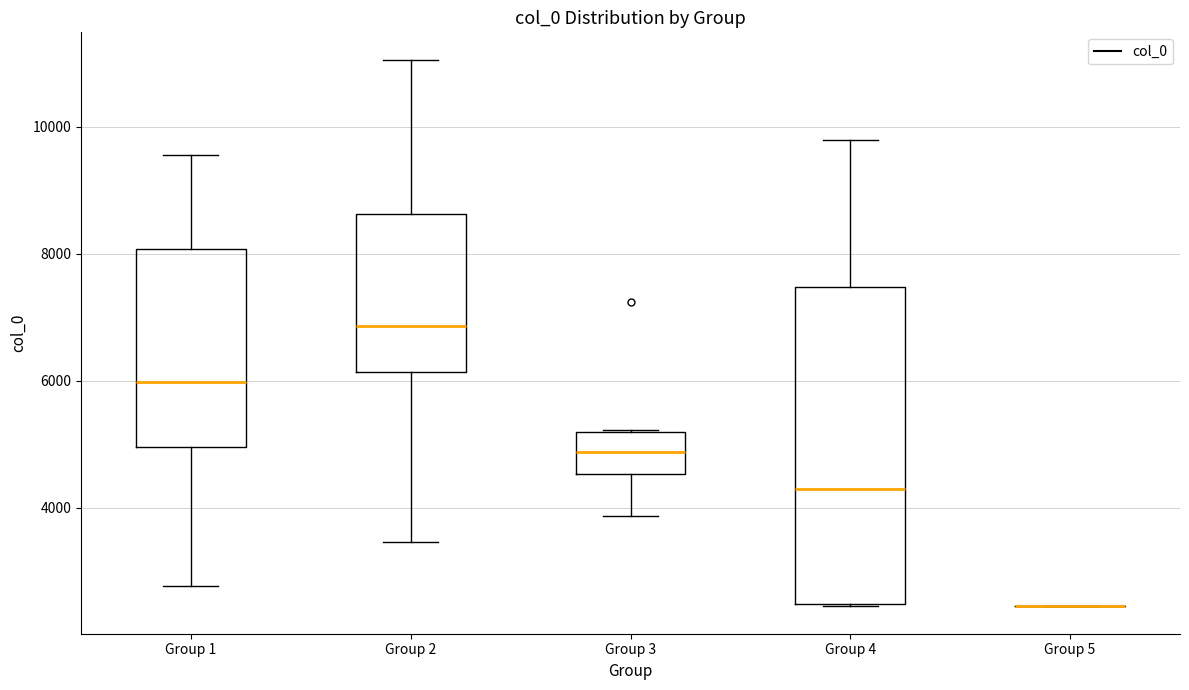

Where does the median line of the box for Group 2 sit on the y-axis? The values are not printed on the chart, so give them approximately, as read against the axis.

6800